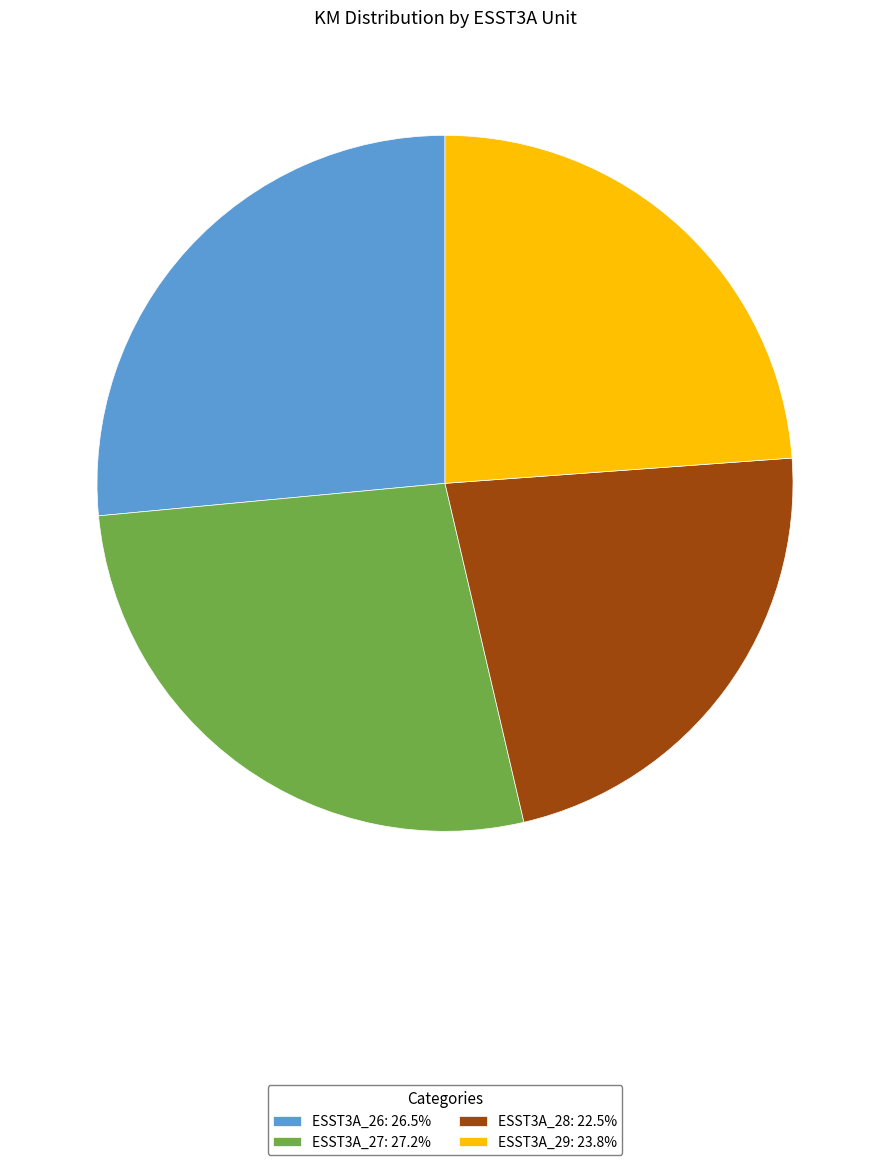

True or false: ESST3A_26 accounts for 37% of the total.

False